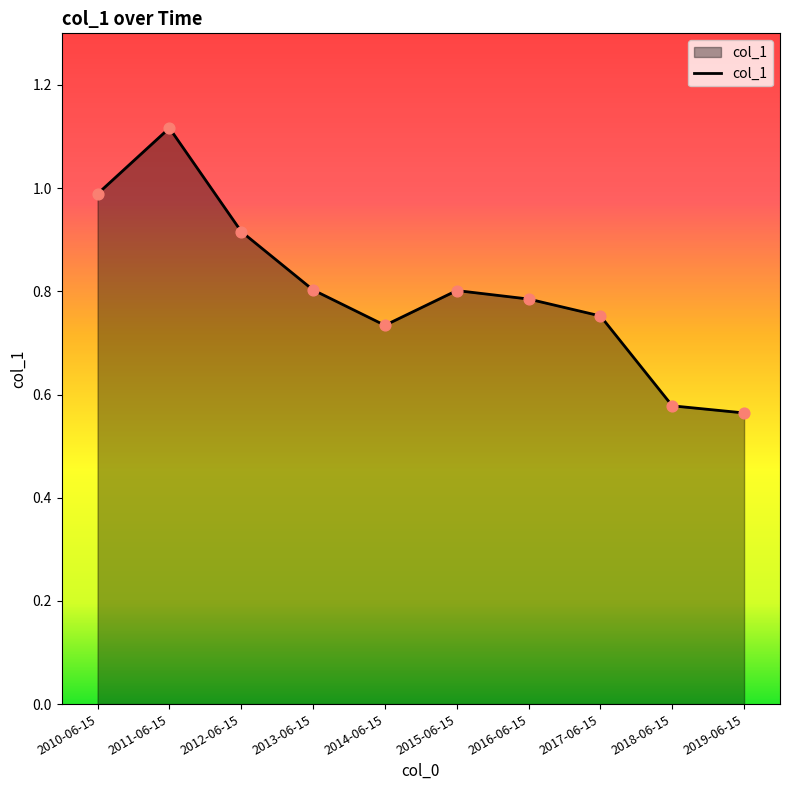

What is the change in value from 2012-06-15 to 2014-06-15?

-0.2